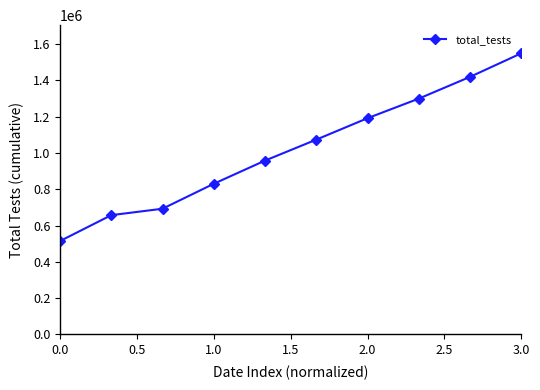

What is the sum of all values?

10189427